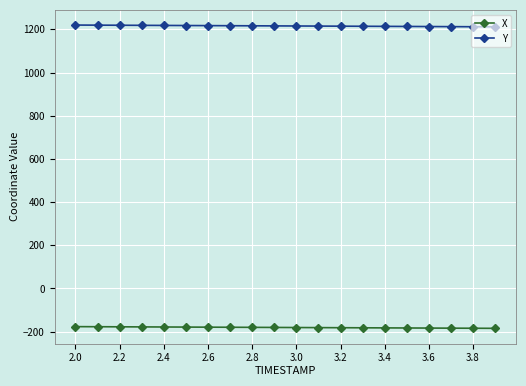

True or false: X and Y intersect in this chart.

False